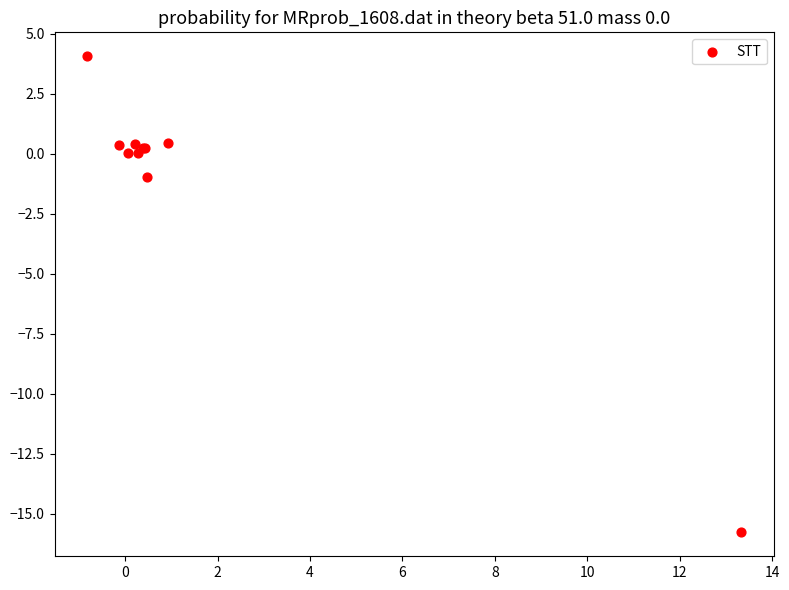

What Y value in the scatter plot is closest to -5?

-0.9